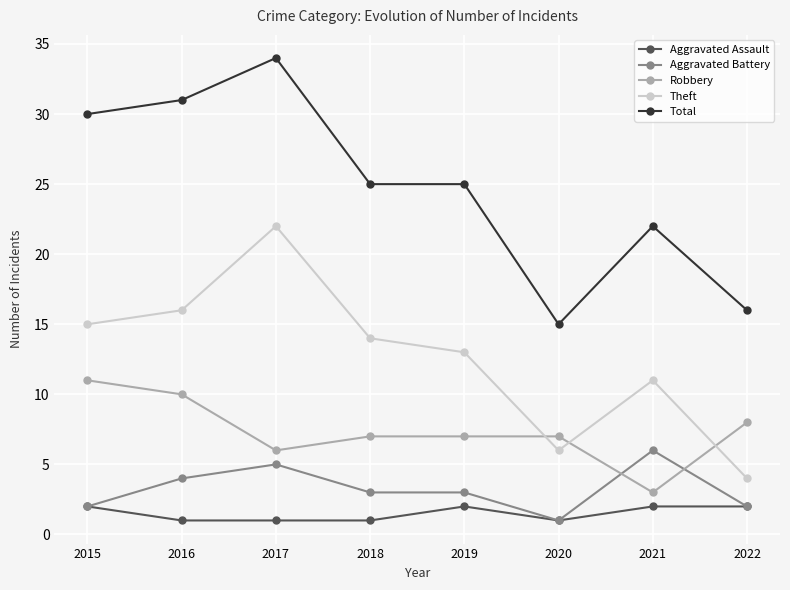

At which label is Theft closest to 13?

2019